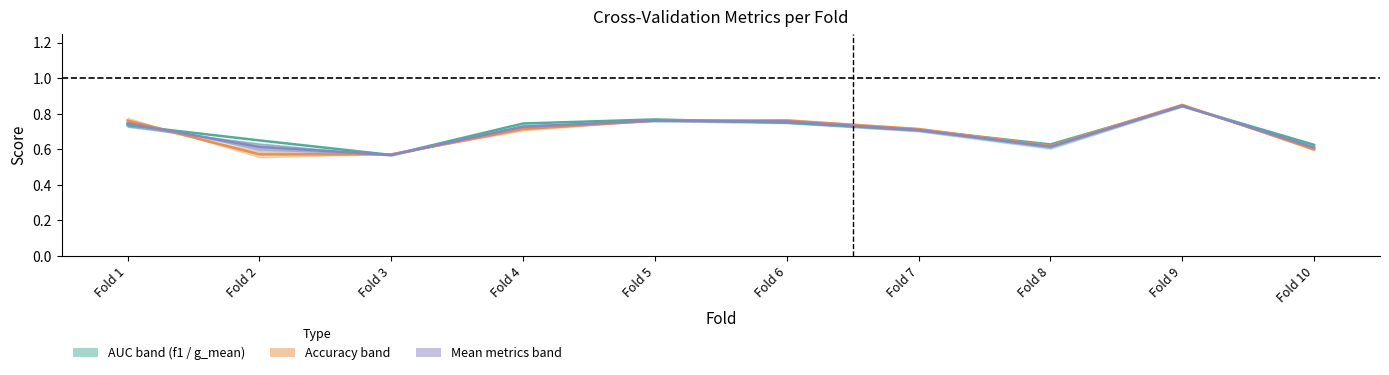

In accuracy_line, how many points are lower than both neighbors (excluding endpoints)?

1